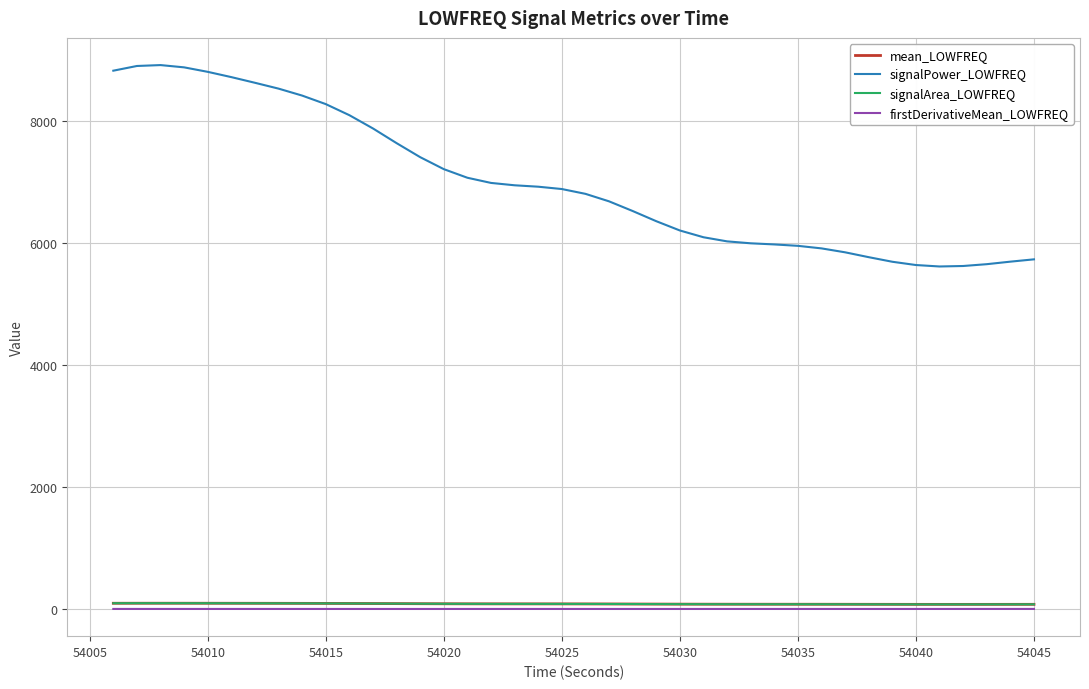

How many values in the mean_LOWFREQ series are below 82?

19